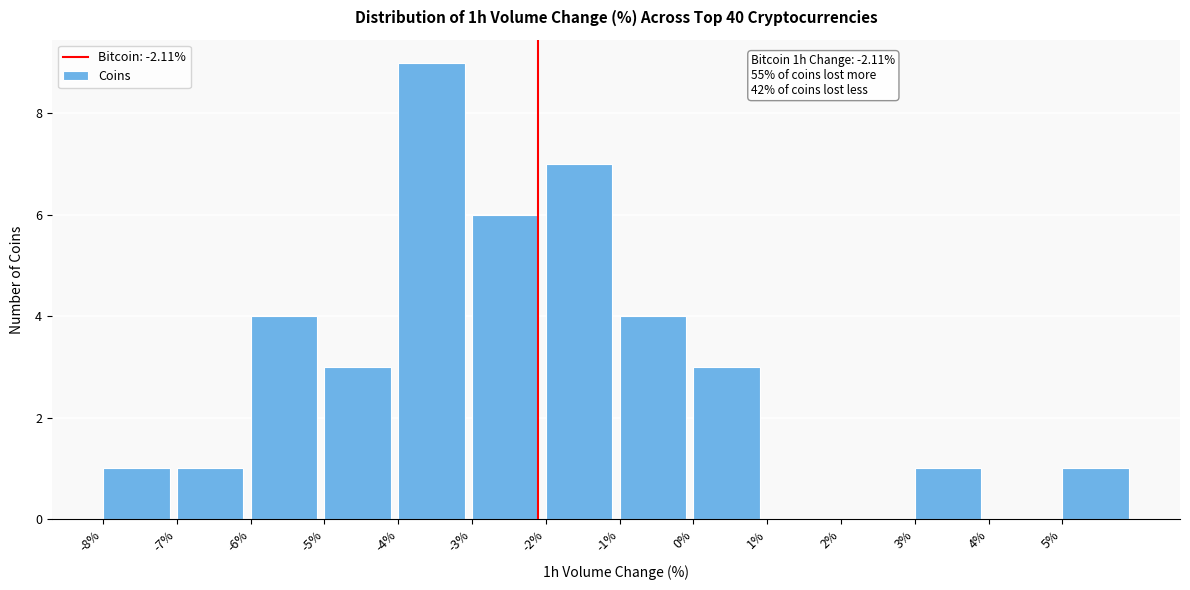

Over which range of the x-axis is the bar tallest?

-4 to -3